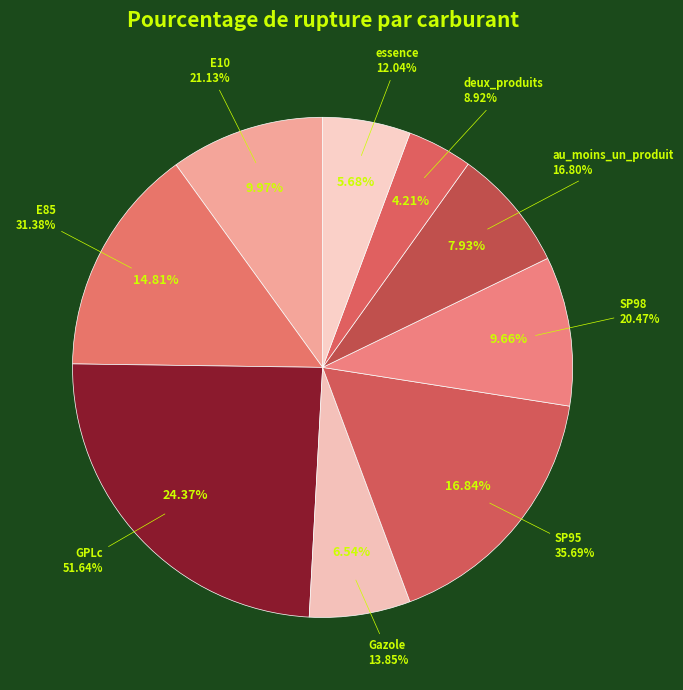

What percentage is NOT represented by GPLc?

75.6%